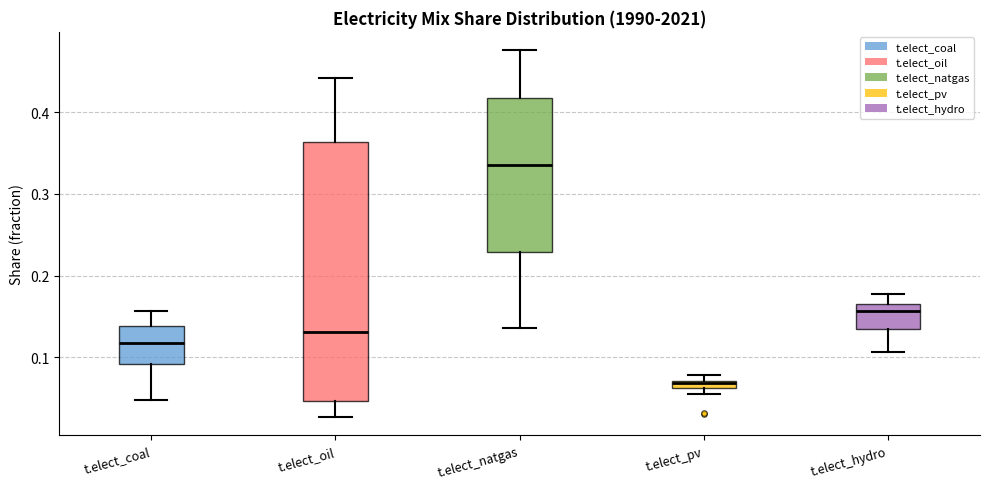

Which box has the lowest median line?

t.elect_pv